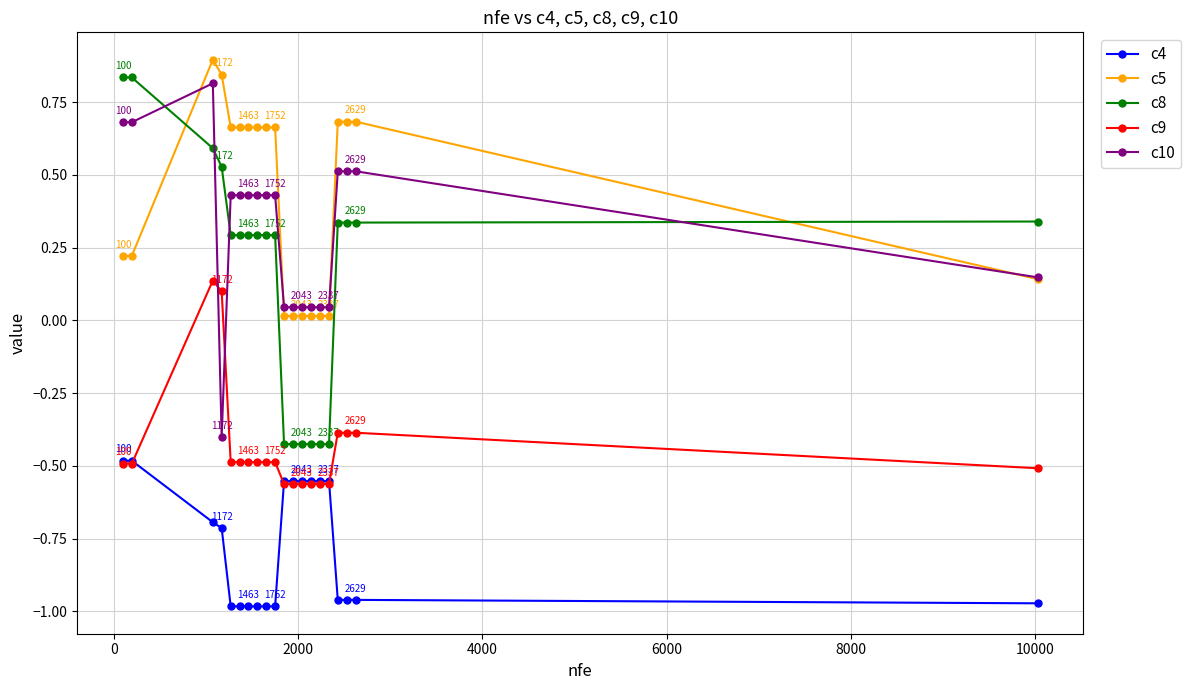

Which series has the largest total across all categories?

c5